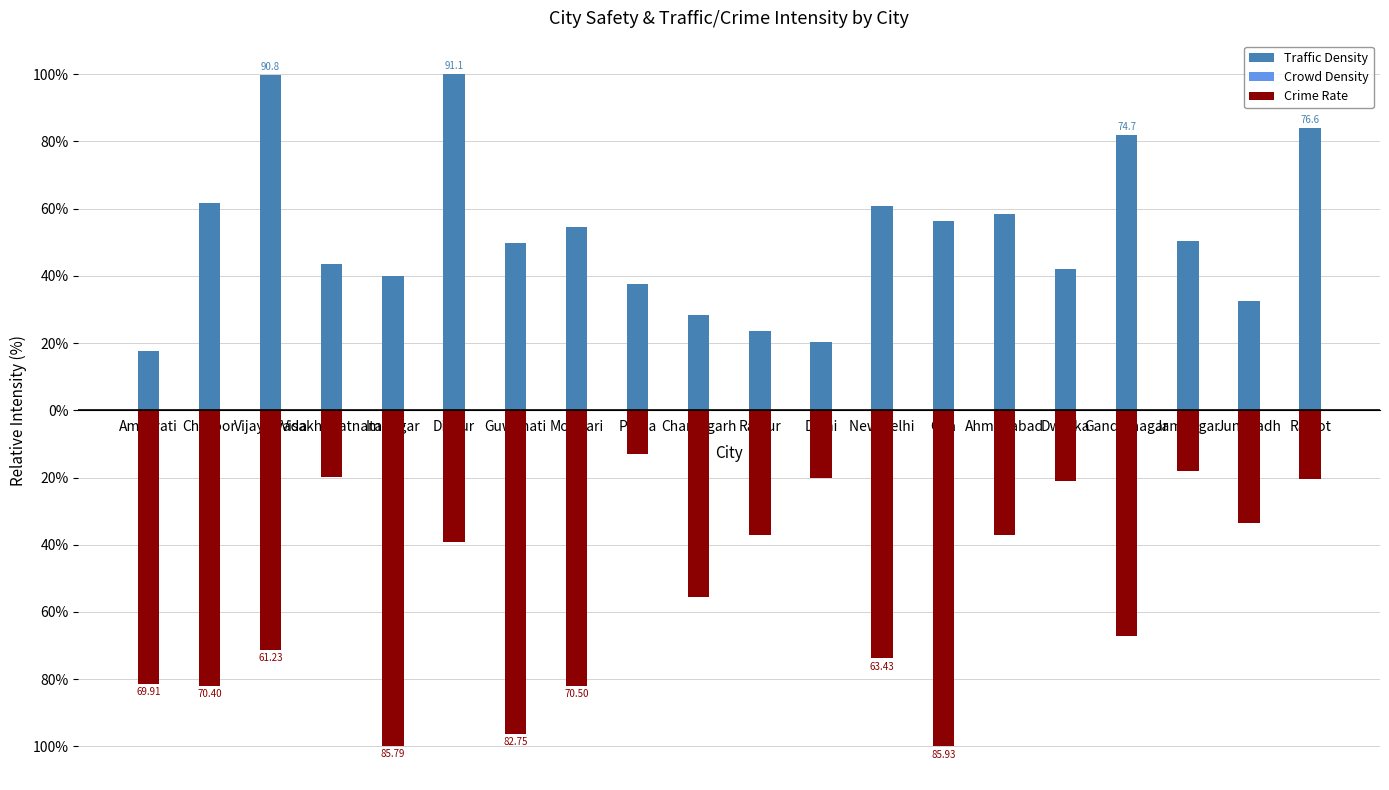

The value of Traffic Density at Amravati is 6.8. True or false?

False